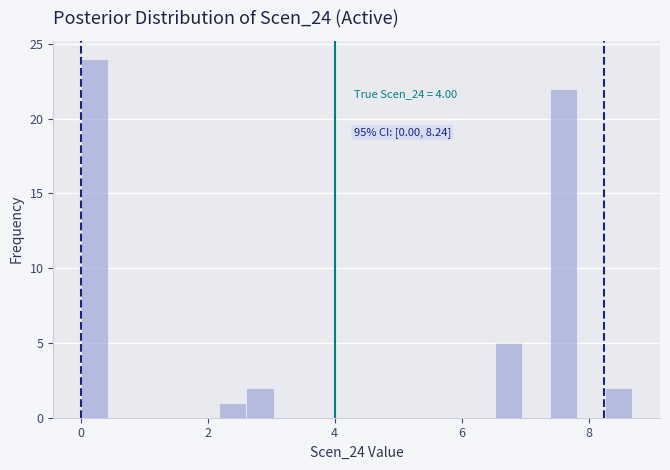

Read against the x-axis, roughly where is the centre of the tallest bar?

0.2